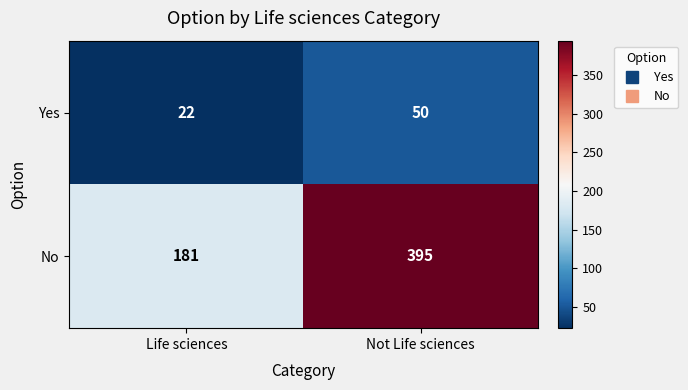

What is the total value across all series at Life sciences?

203